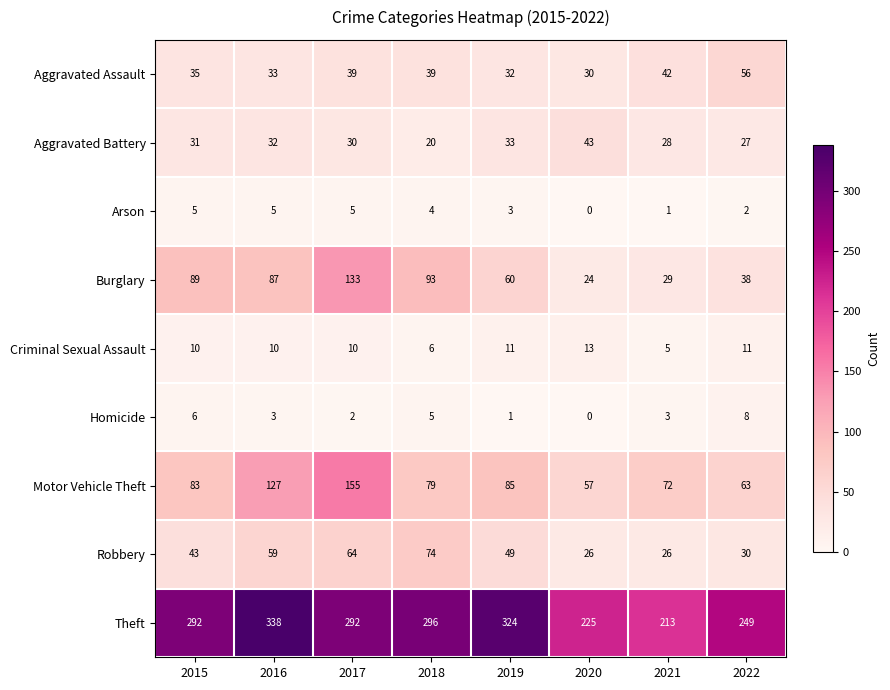

What is the maximum value shown in the chart?

338